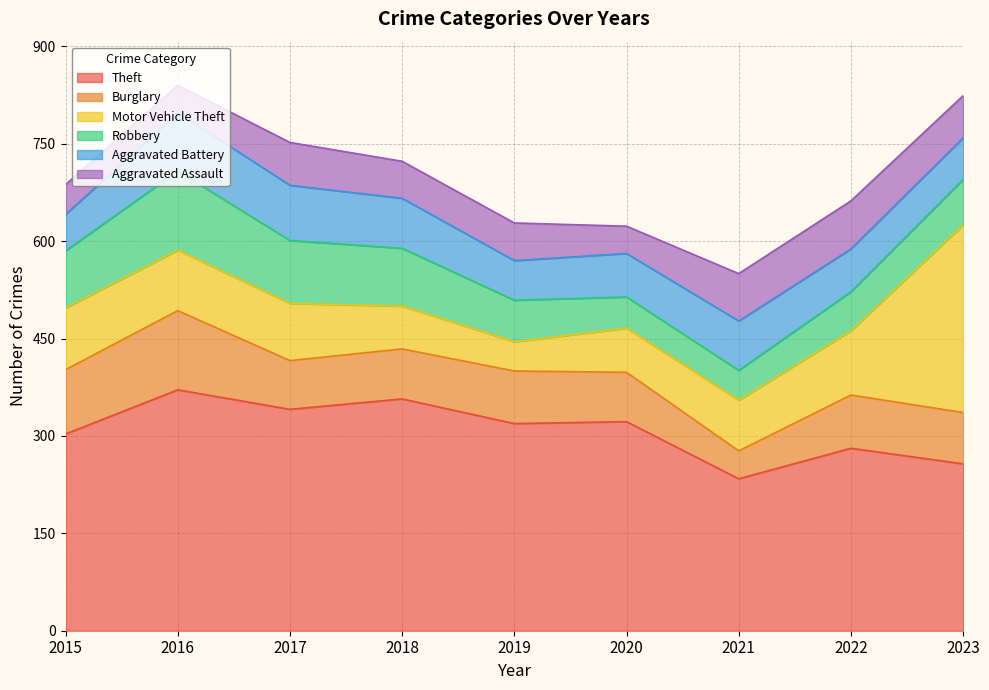

Is it true that Aggravated Battery equals 83 at 2019?

False